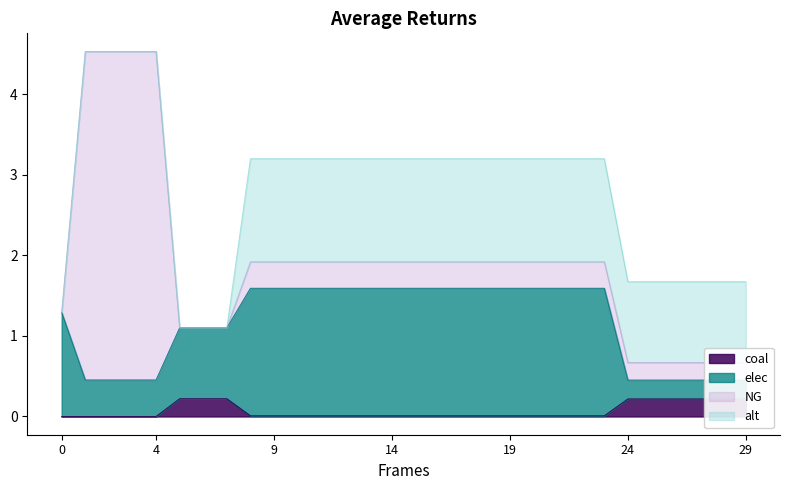

How many lines are shown in the chart?

2